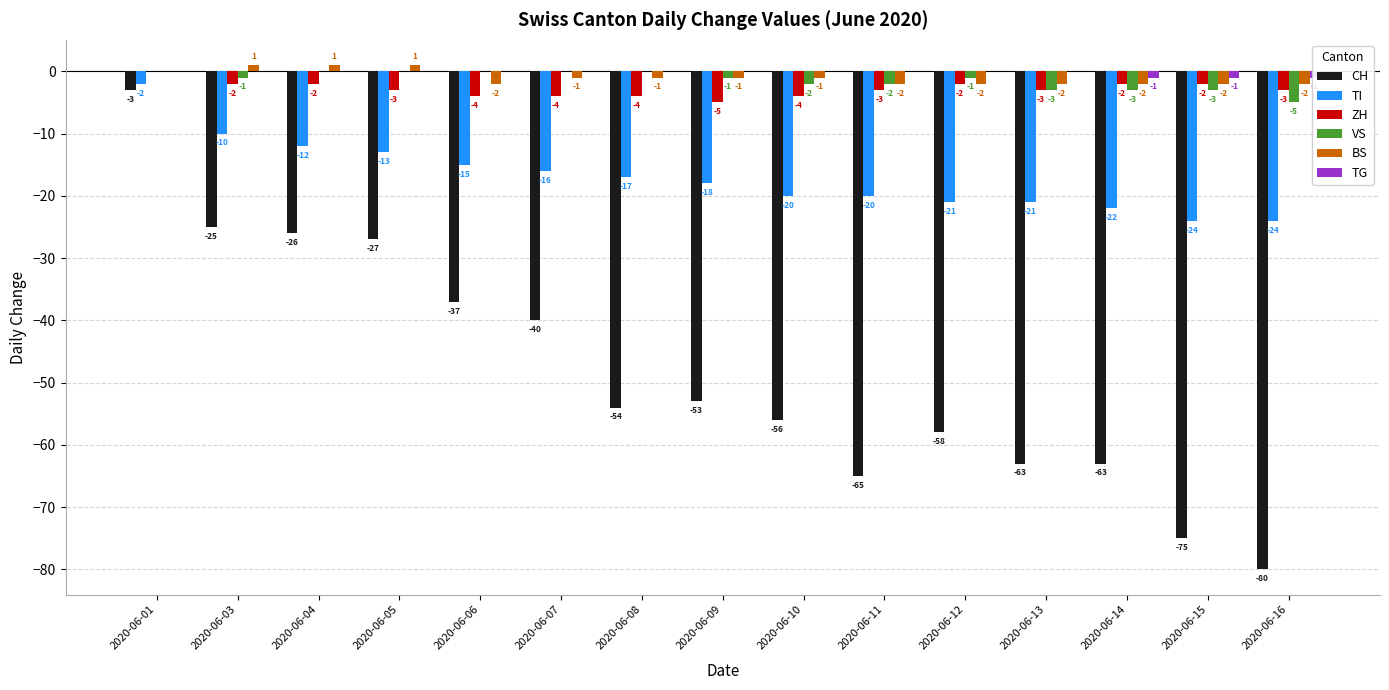

How many data points in CH are above -54?

7